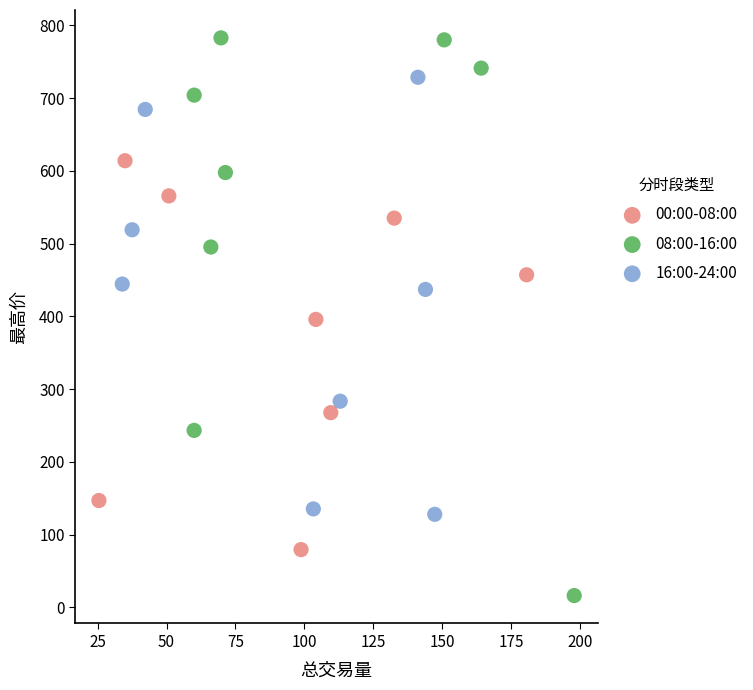

Which series contains the lowest Y value?

08:00-16:00